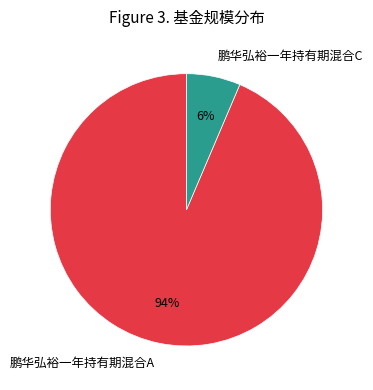

Approximately how many times larger is the value at 鹏华弘裕一年持有期混合C compared to 鹏华弘裕一年持有期混合A?

0.1